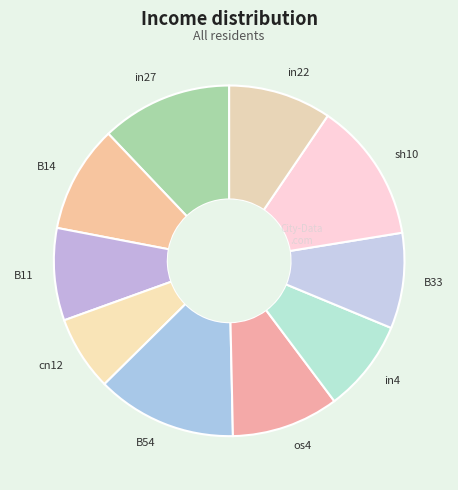

Is there any slice that represents more than half of the pie?

No